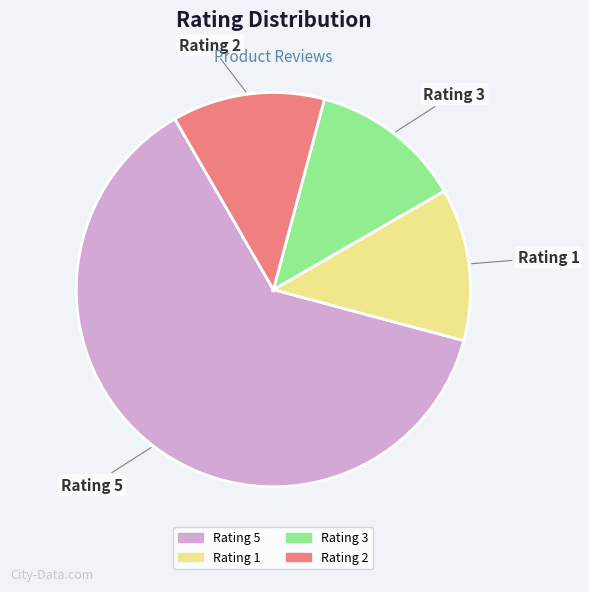

Do Rating 1 and Rating 5 together represent more than half of the pie?

Yes